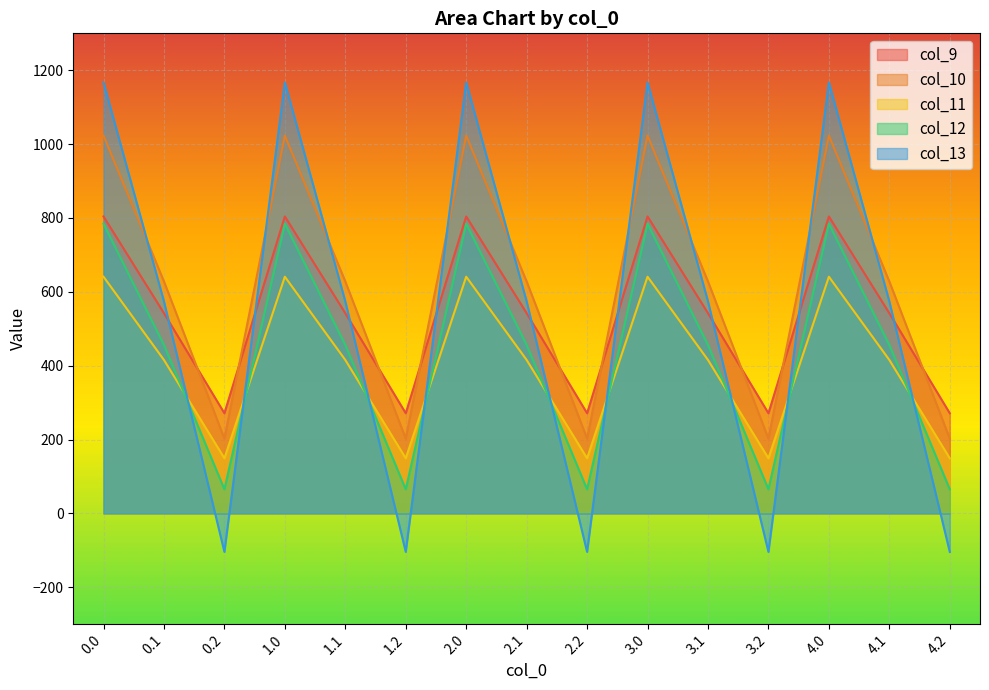

Count the number of categories in the chart.

15